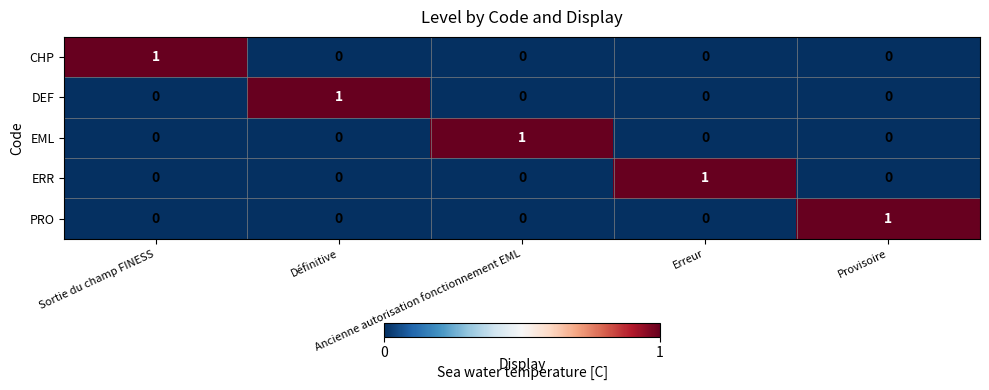

At how many categories does at least one series exceed 0?

5